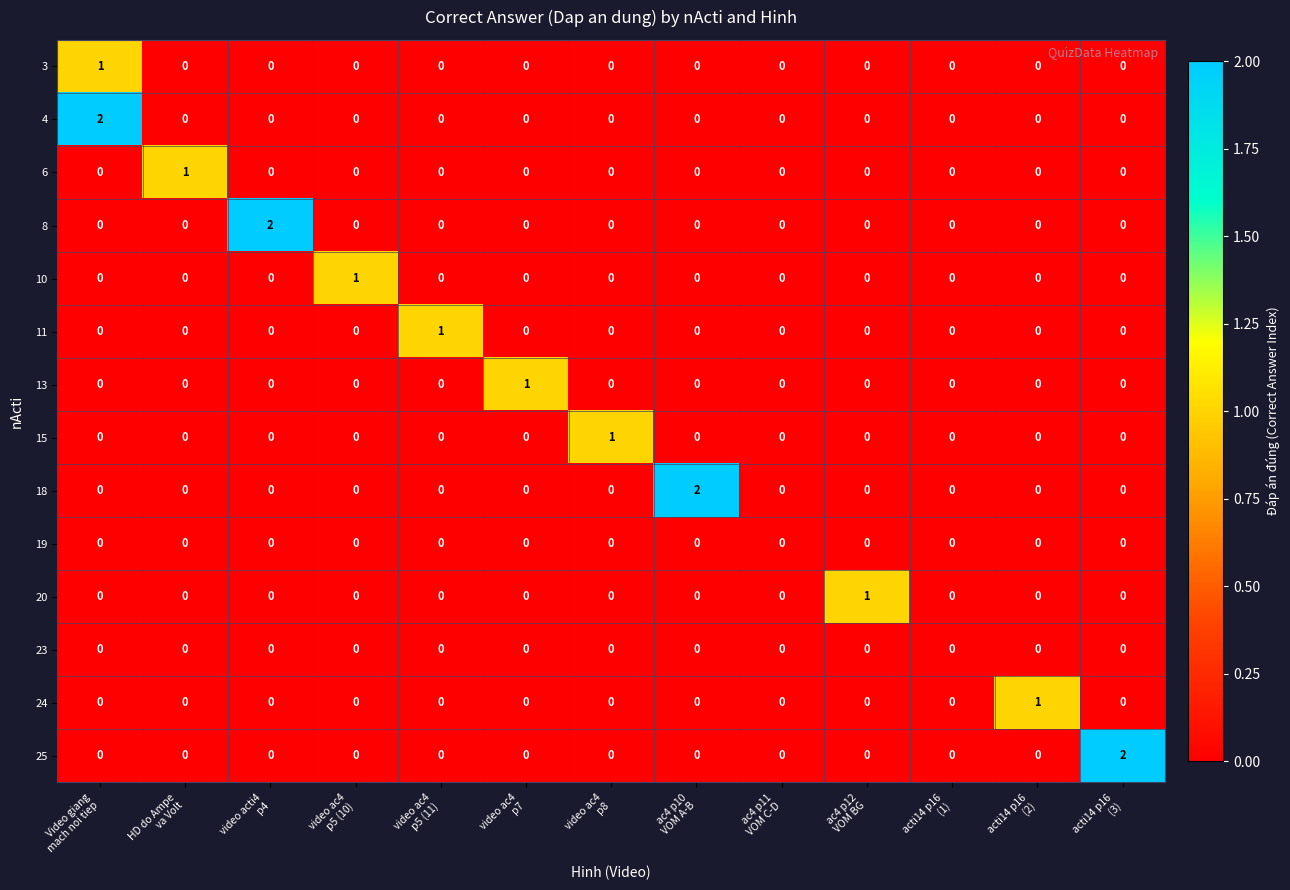

How many 4 values are between 0 and 1?

12